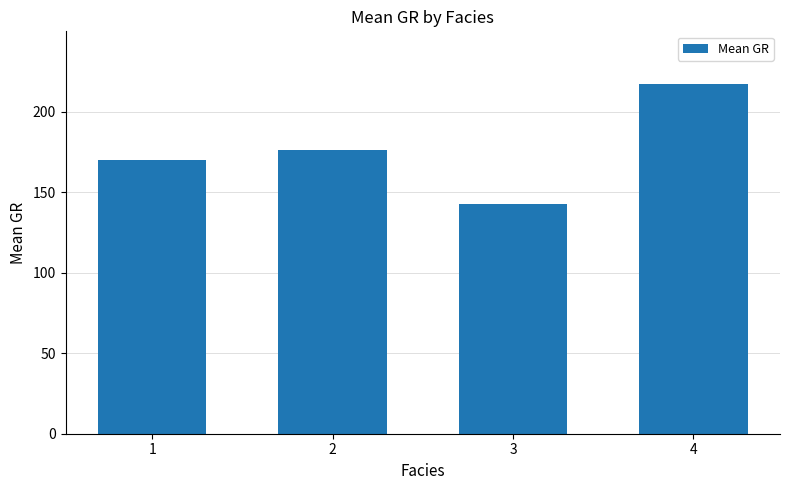

Reading right to left, list all the values displayed in this chart.

217.4	142.6	176.4	170.1